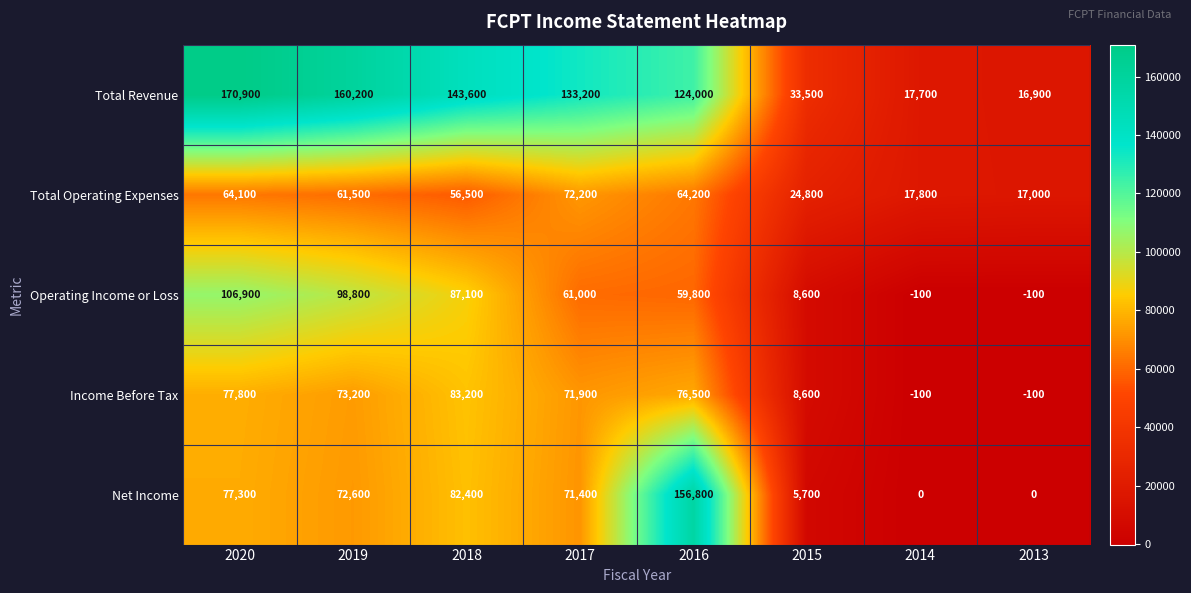

What is the difference between the Net Income values at 2018 and 2016?

74400